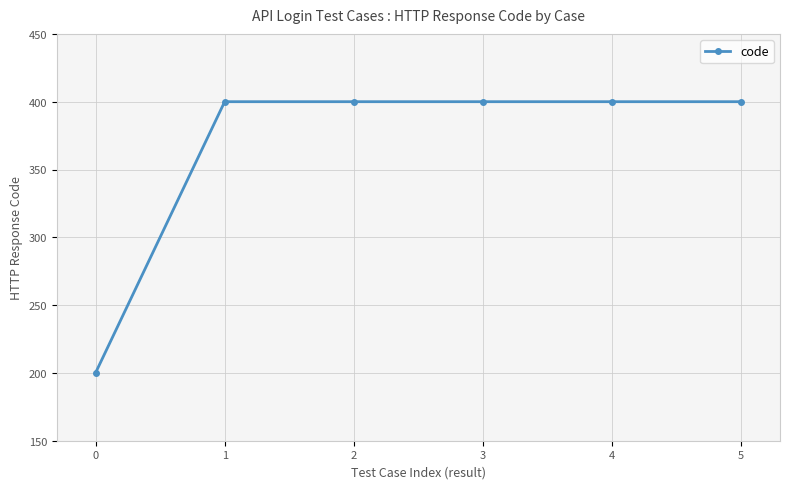

The value at 5 is 400. True or false?

True